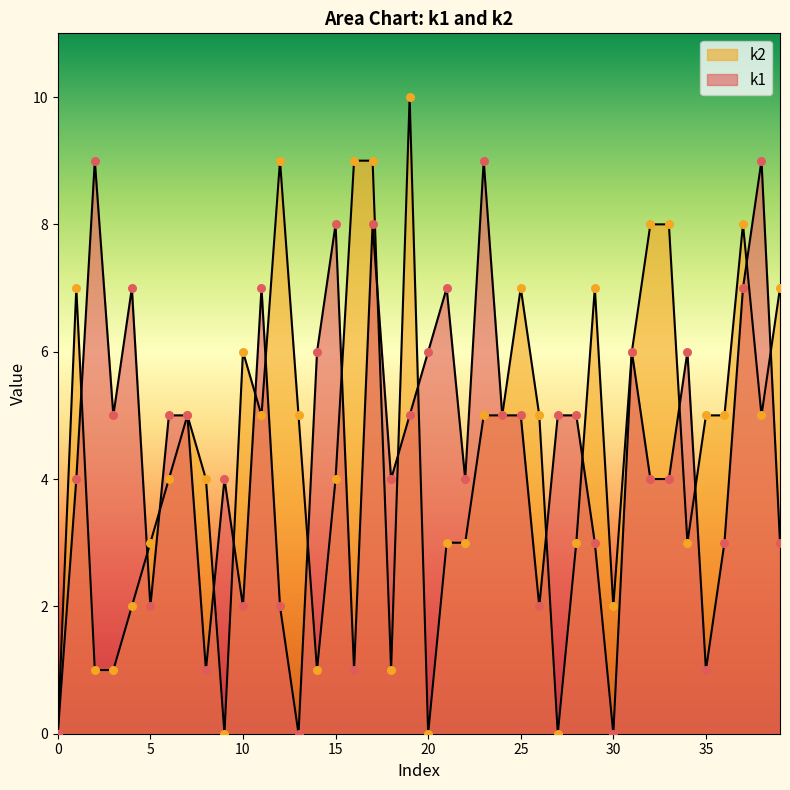

Which series has the largest total across all categories?

k2